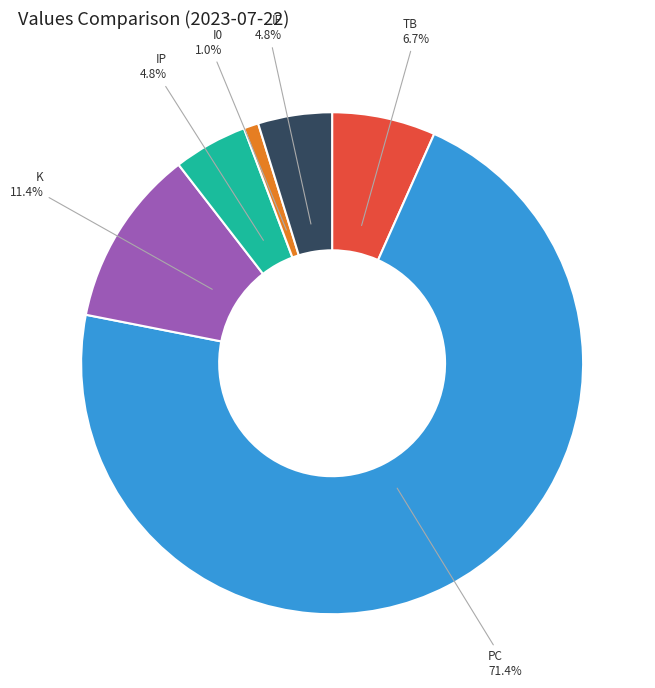

What is the smallest slice in the pie chart?

I0